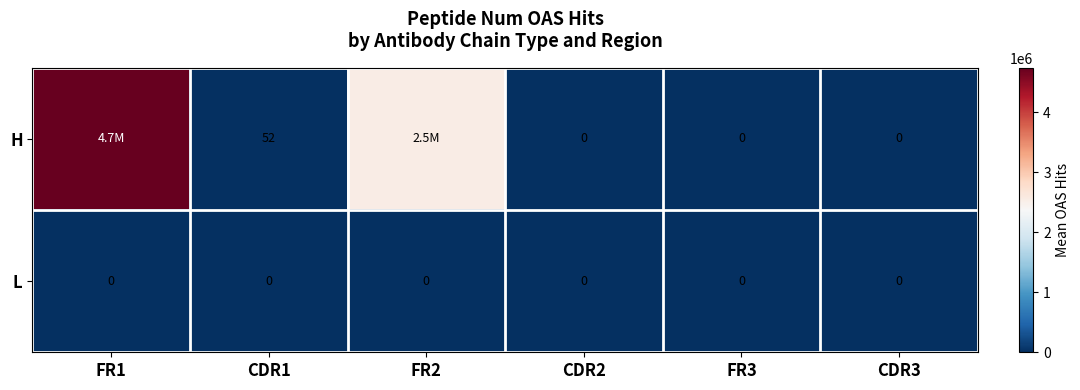

What is the total value across all series at FR1?

4743929.4